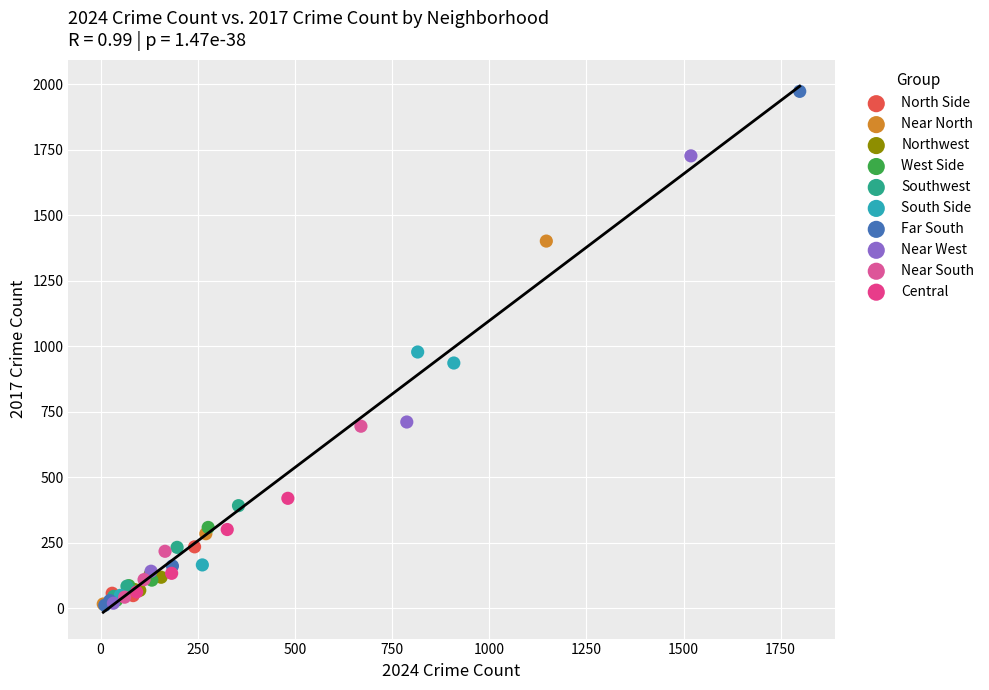

Which series has the widest spread of Y values?

Far South